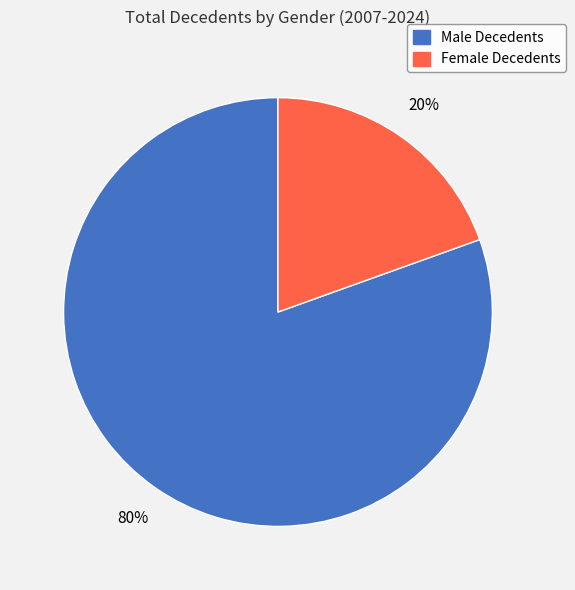

Is there any slice that represents more than half of the pie?

Yes